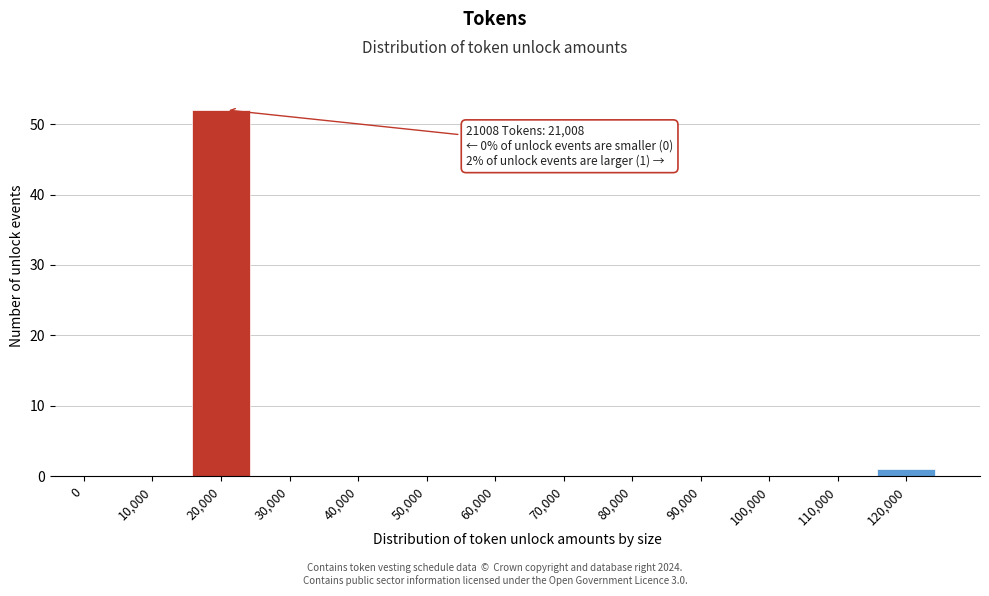

Reading right to left, extract all data points from this chart.

120,000=1	110,000=0	100,000=0	90,000=0	80,000=0	70,000=0	60,000=0	50,000=0	40,000=0	30,000=0	20,000=52	10,000=0	0=0